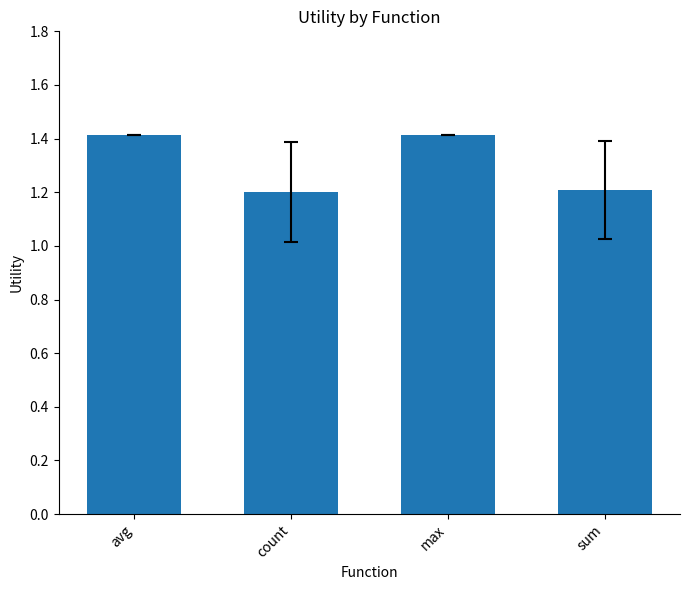

What is the value of the 1st bar from the left?

1.4